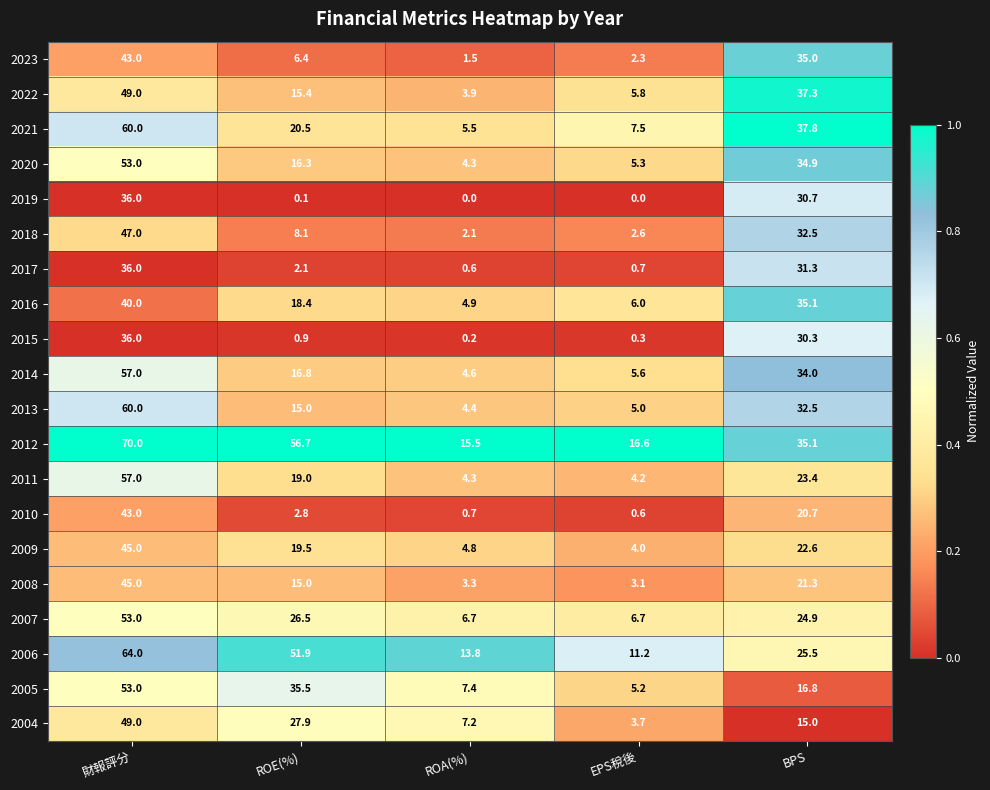

At which category is the sum across all series the highest?

財報評分